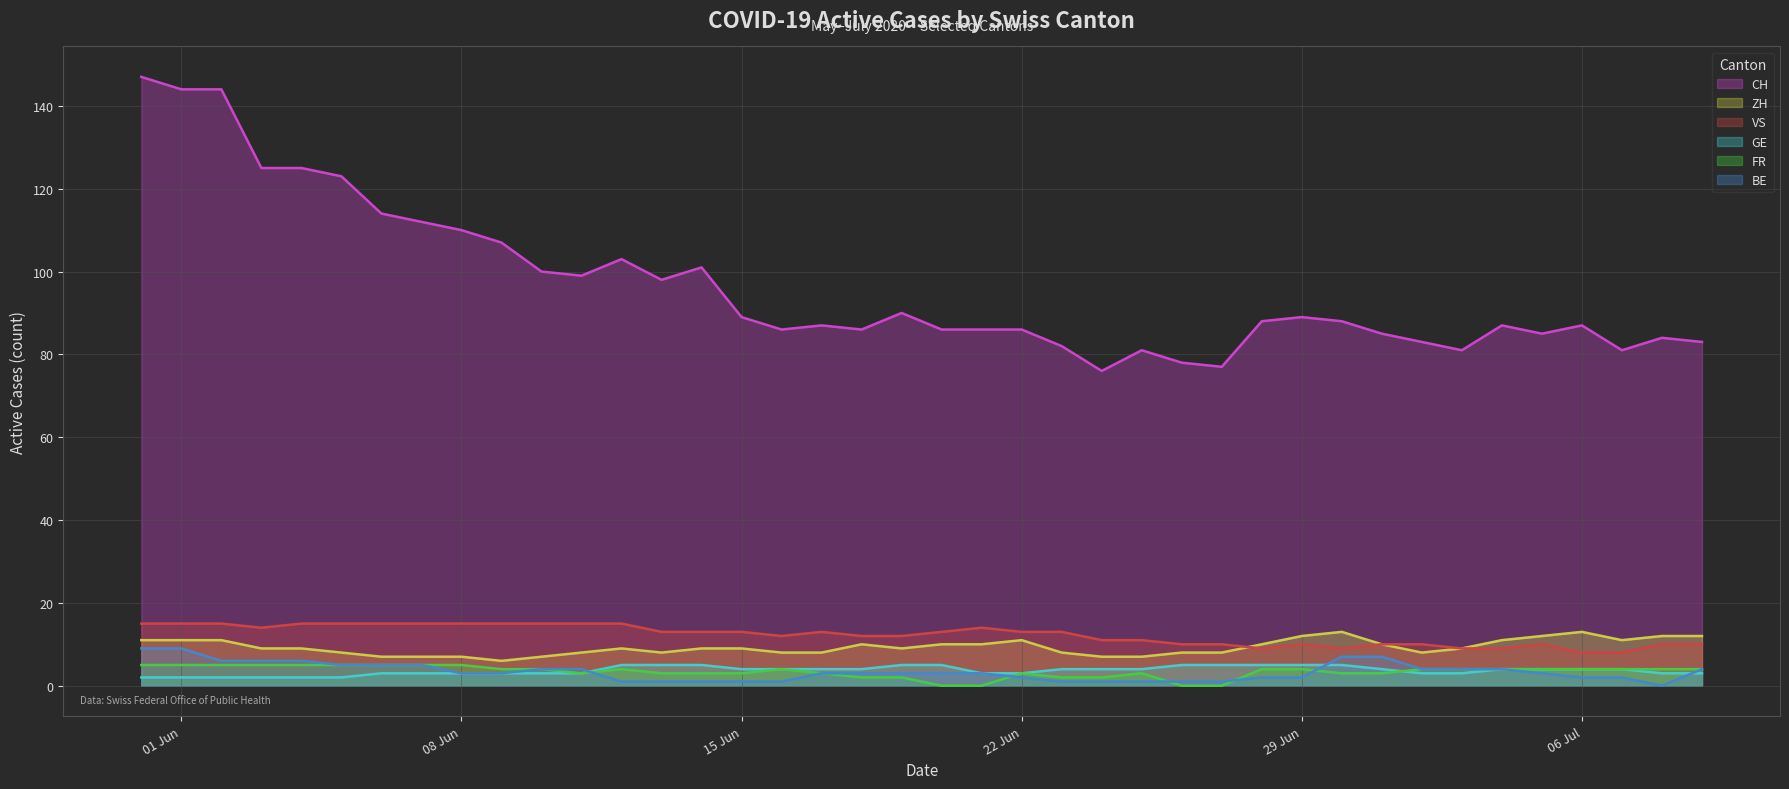

In CH, how many points are lower than both neighbors (excluding endpoints)?

9